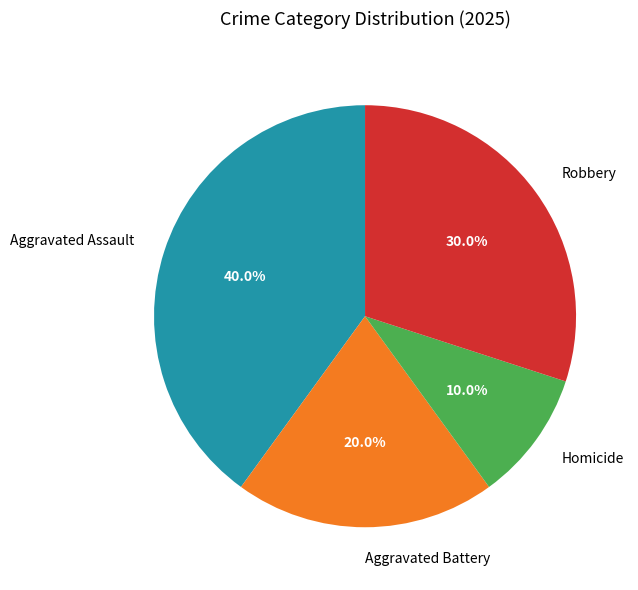

To the nearest percent, what is the combined percentage of Aggravated Battery and Homicide?

30%